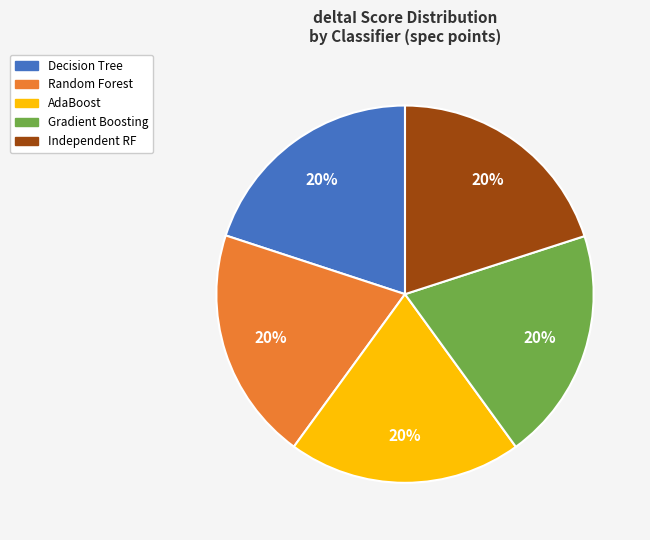

To the nearest percent, what is the average slice percentage?

20%